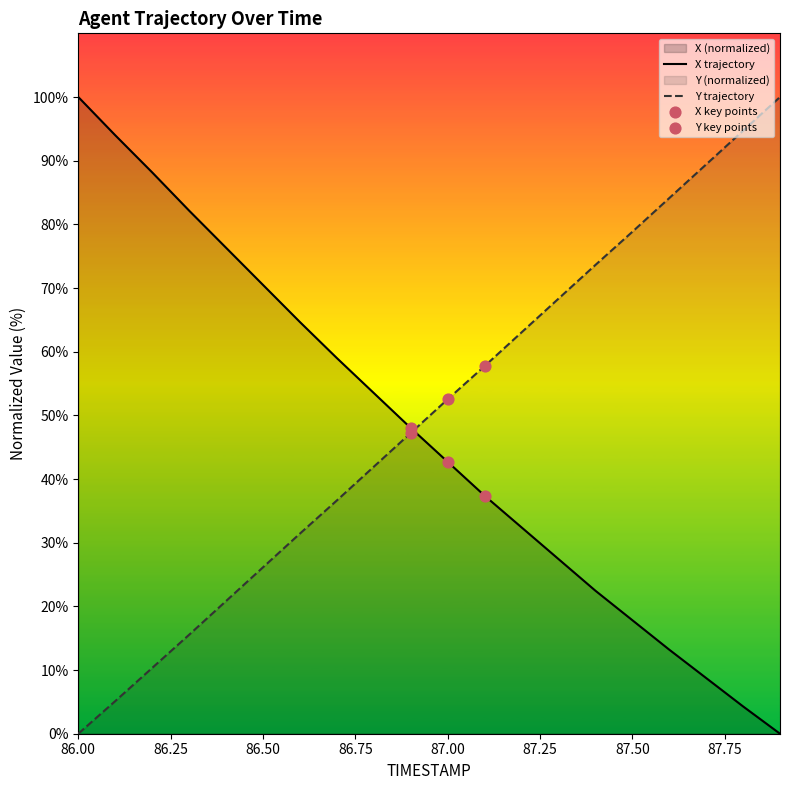

Which series has the largest total across all categories?

Y trajectory